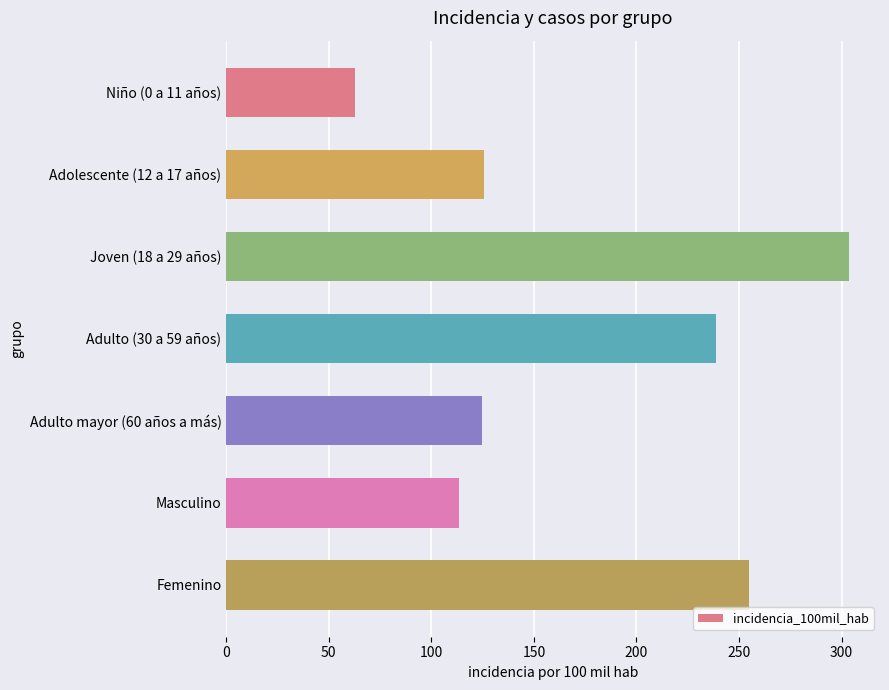

The value at Masculino is 181.2. True or false?

False